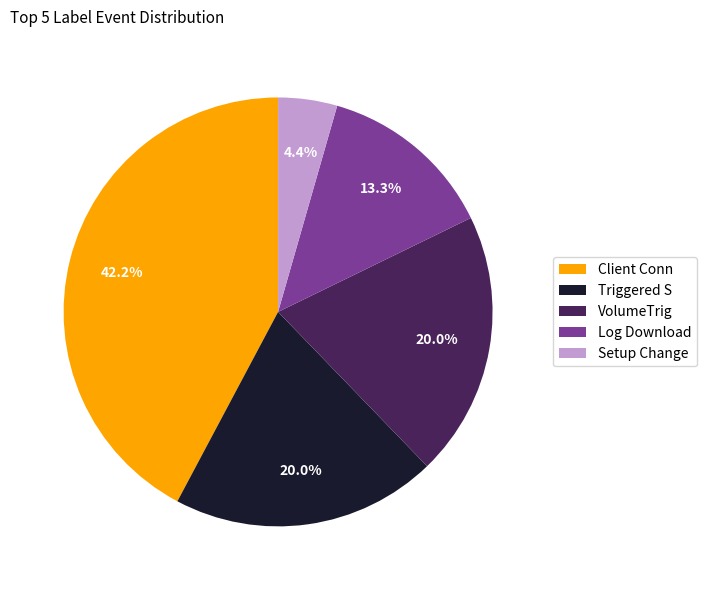

Combined, do Setup Change and Client Conn account for over 50%?

No